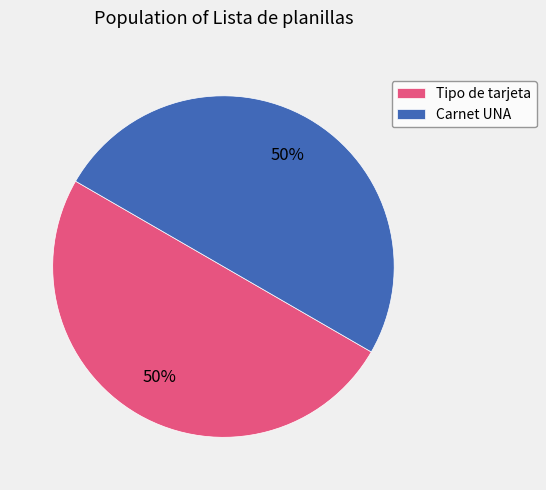

What is the ratio of the value at Carnet UNA to the value at Tipo de tarjeta?

1.0